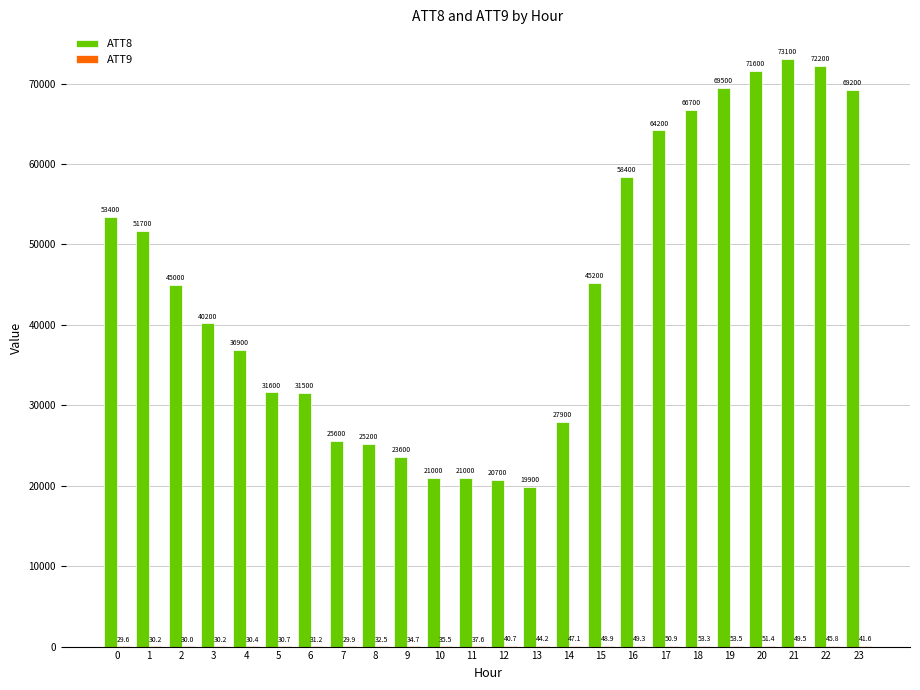

Where is ATT8 nearest to the value 46500?

15